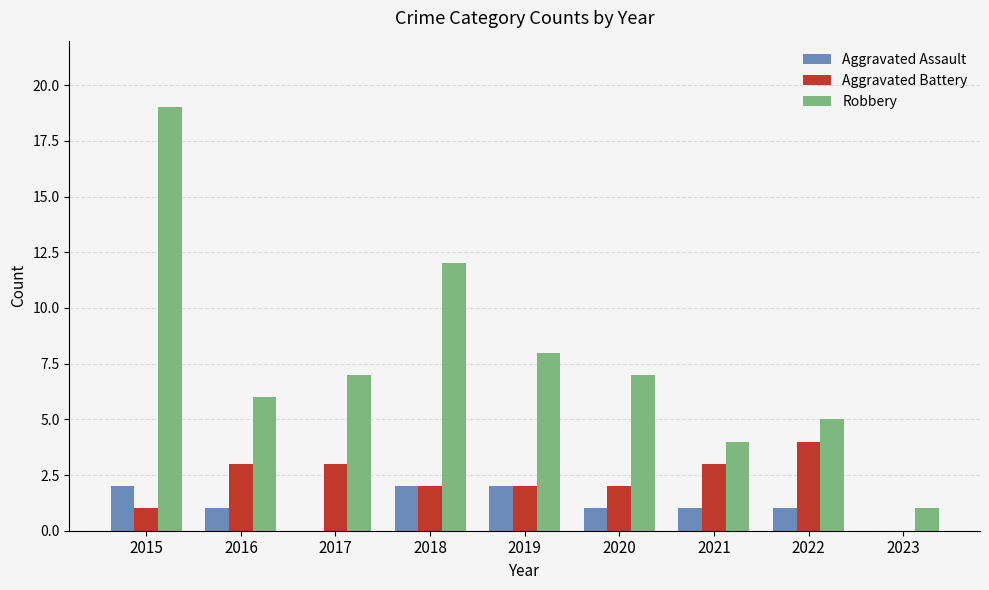

At which category does the chart reach its peak across all series?

2015